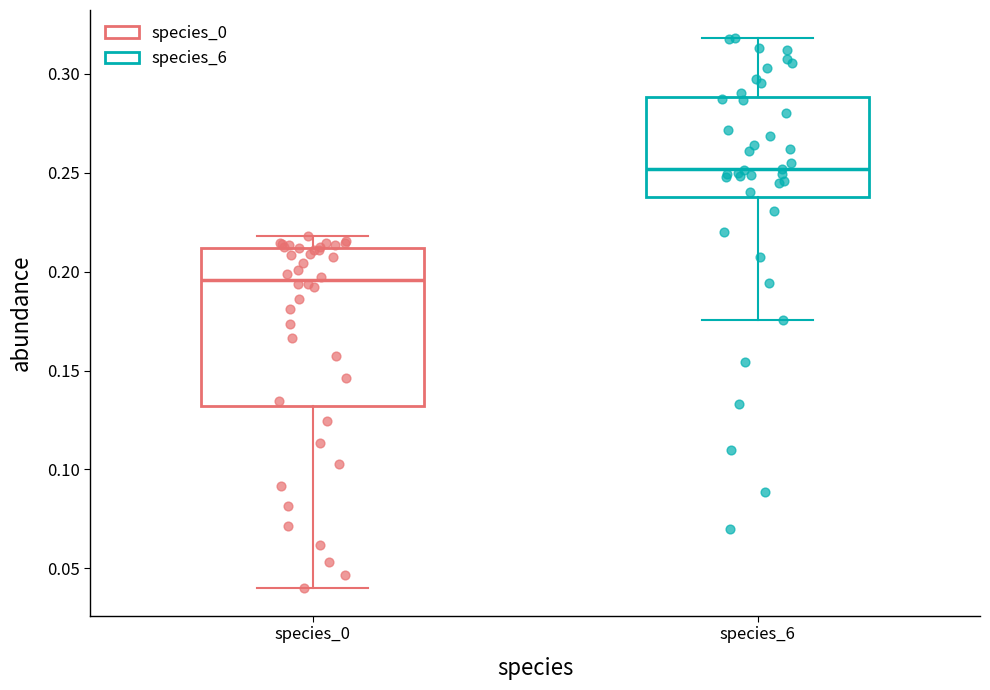

Where is the upper edge of the box for species_6 on the y-axis? The values are not printed on the chart, so give them approximately, as read against the axis.

0.290